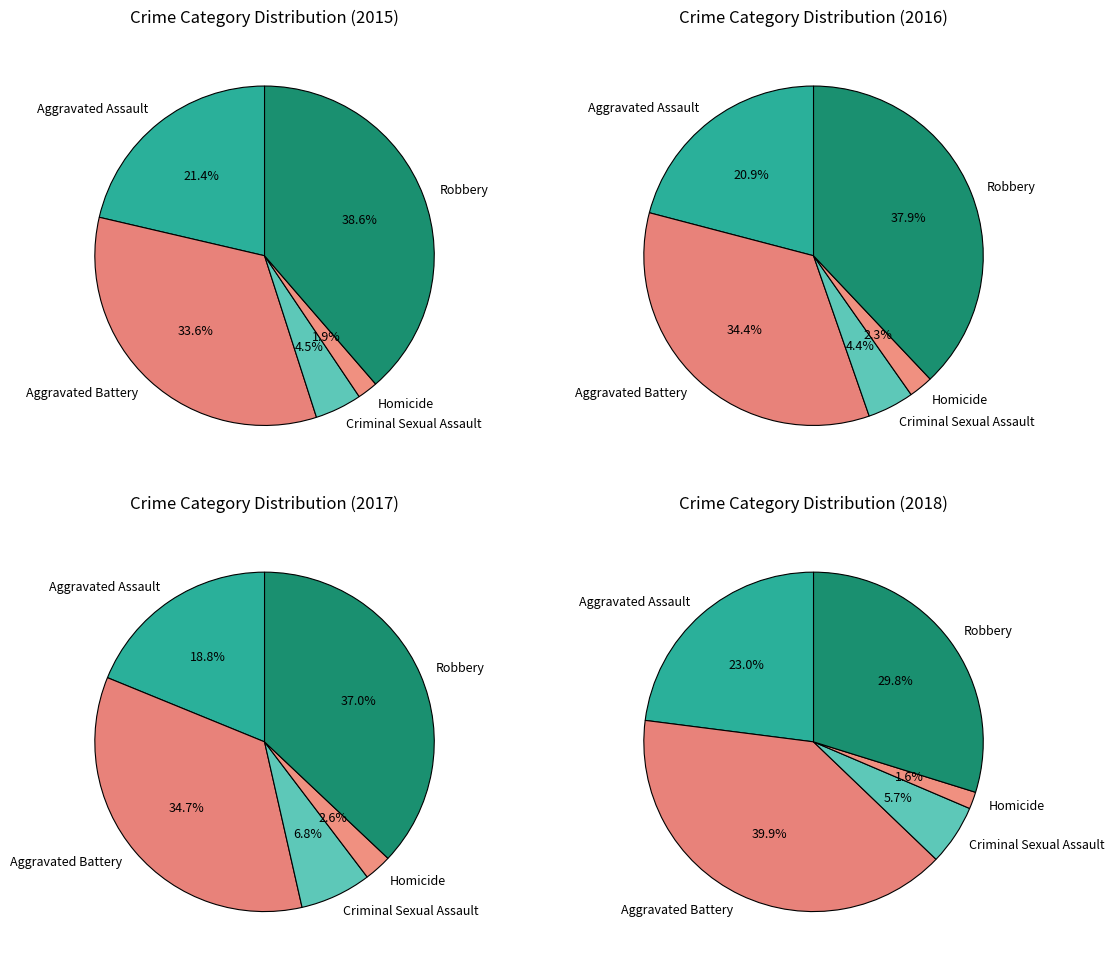

To the nearest percent, what is the difference between the largest and smallest slice percentages?

37%